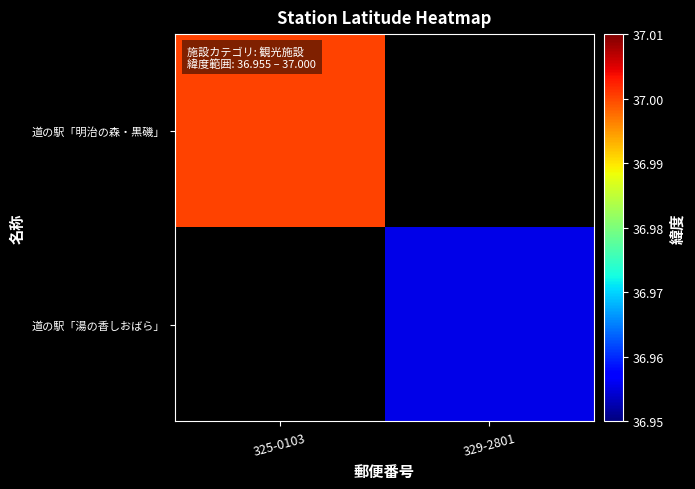

Is the value of 道の駅「湯の香しおばら」 at 325-0103 greater than the value of 道の駅「明治の森・黒磯」 at 329-2801?

No